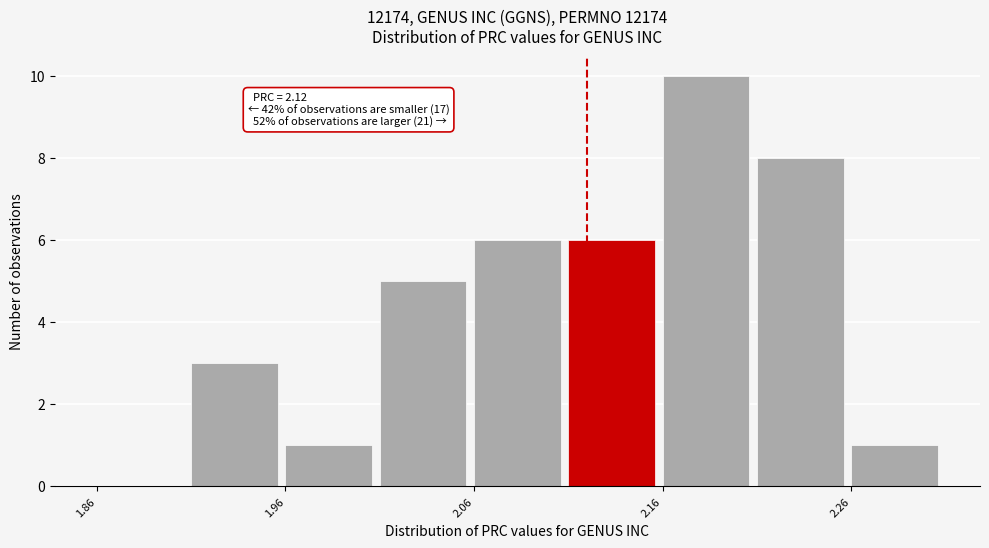

Over which range of the x-axis is the bar tallest?

2.16 to 2.21